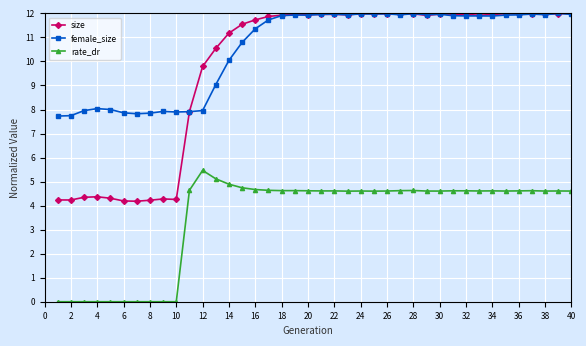

What is the value of the female_size point at the 4th from the left?

8.0